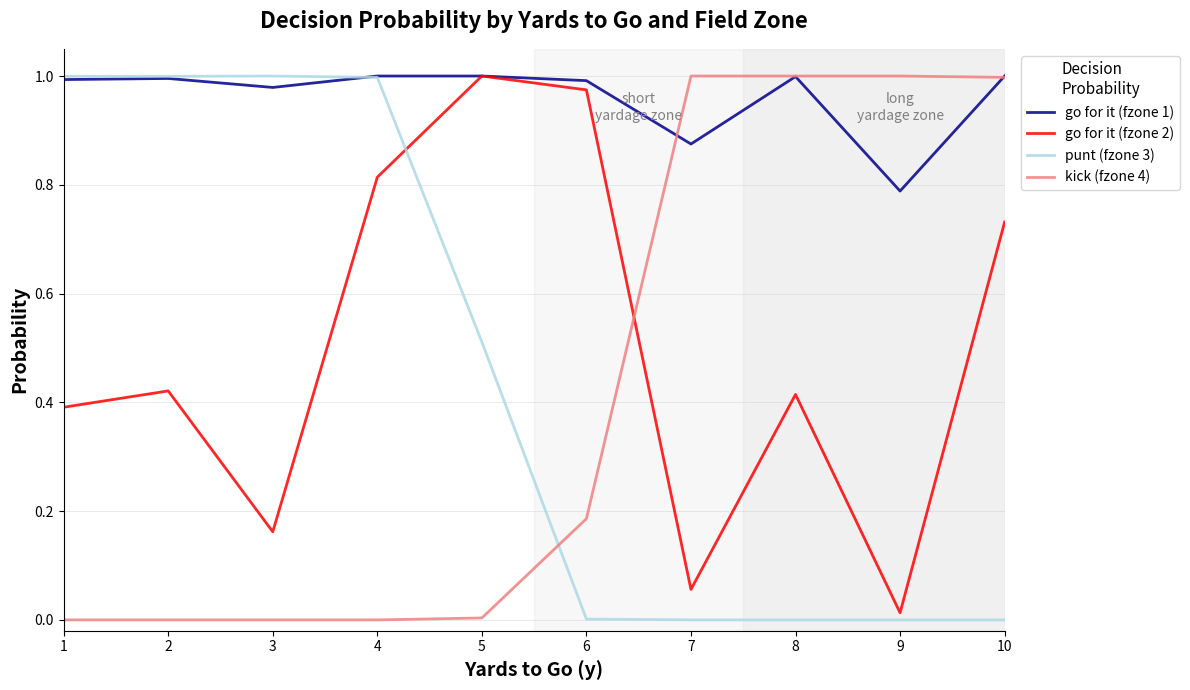

Between which two adjacent categories do go for it (fzone 2) and kick (fzone 4) first intersect?

6 and 7